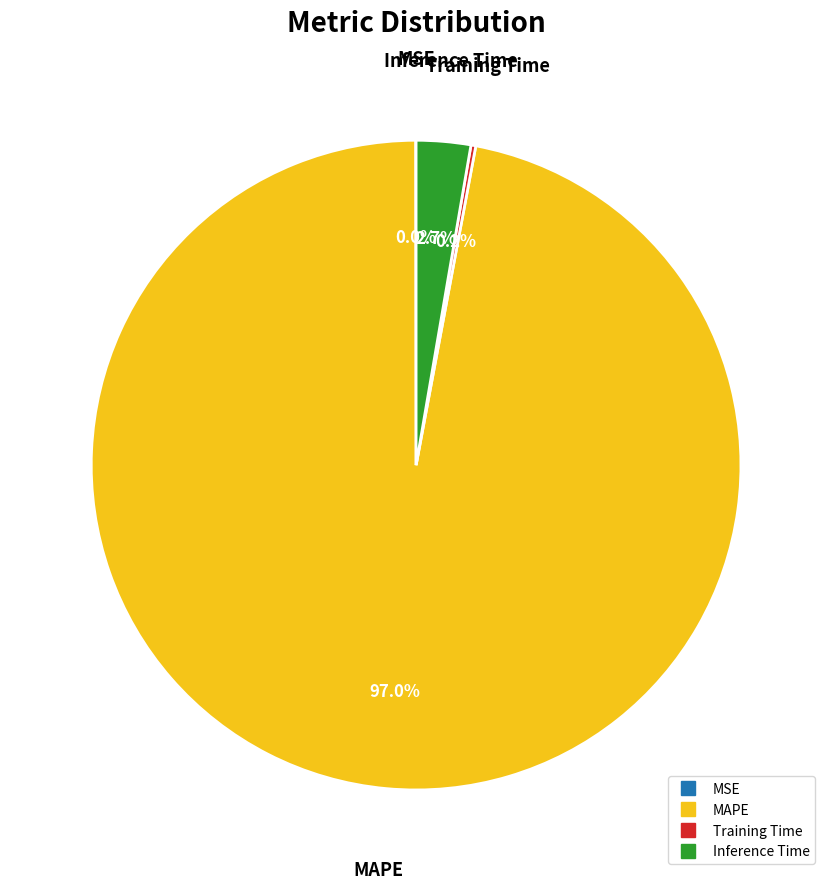

What is the largest slice in the pie chart?

MAPE